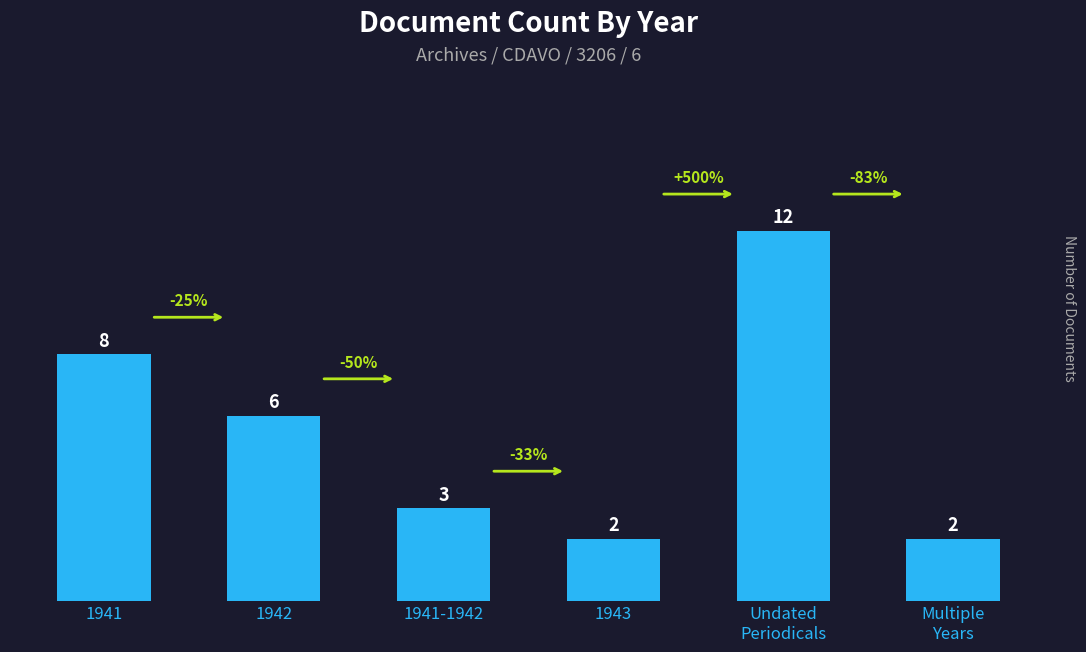

What is the difference between the maximum and minimum values?

10